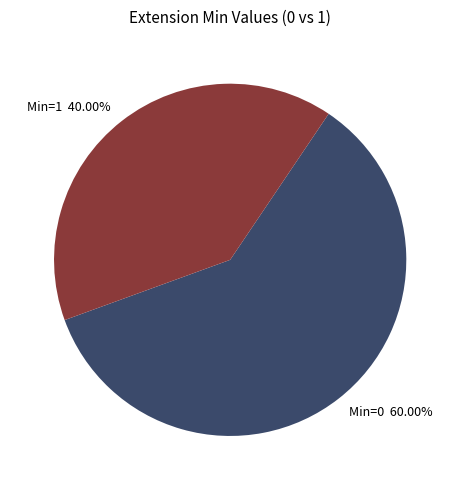

Combined, do Min=1 40.00% and Min=0 60.00% account for over 50%?

Yes